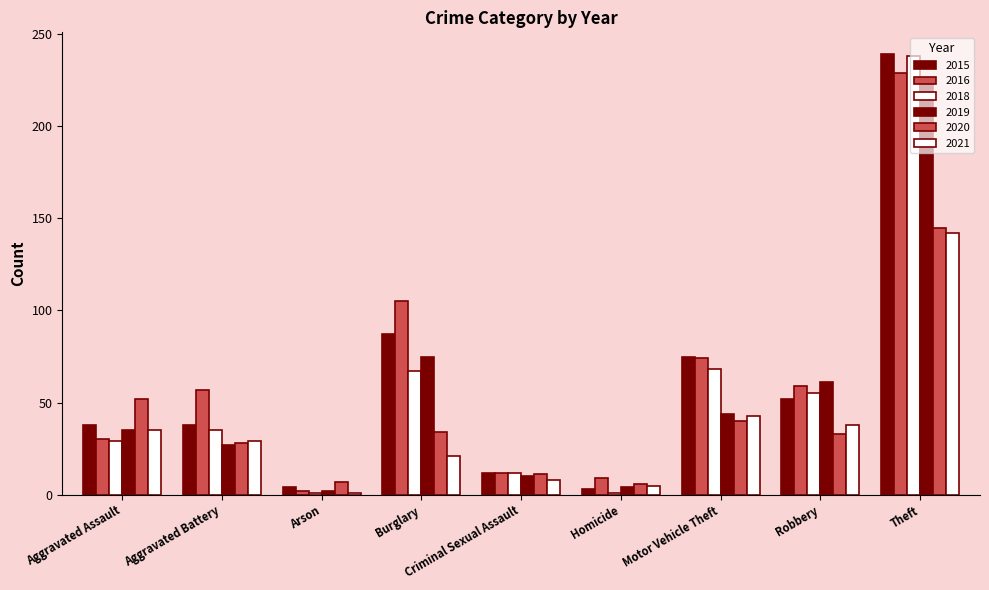

At which category is the sum across all series the highest?

Theft